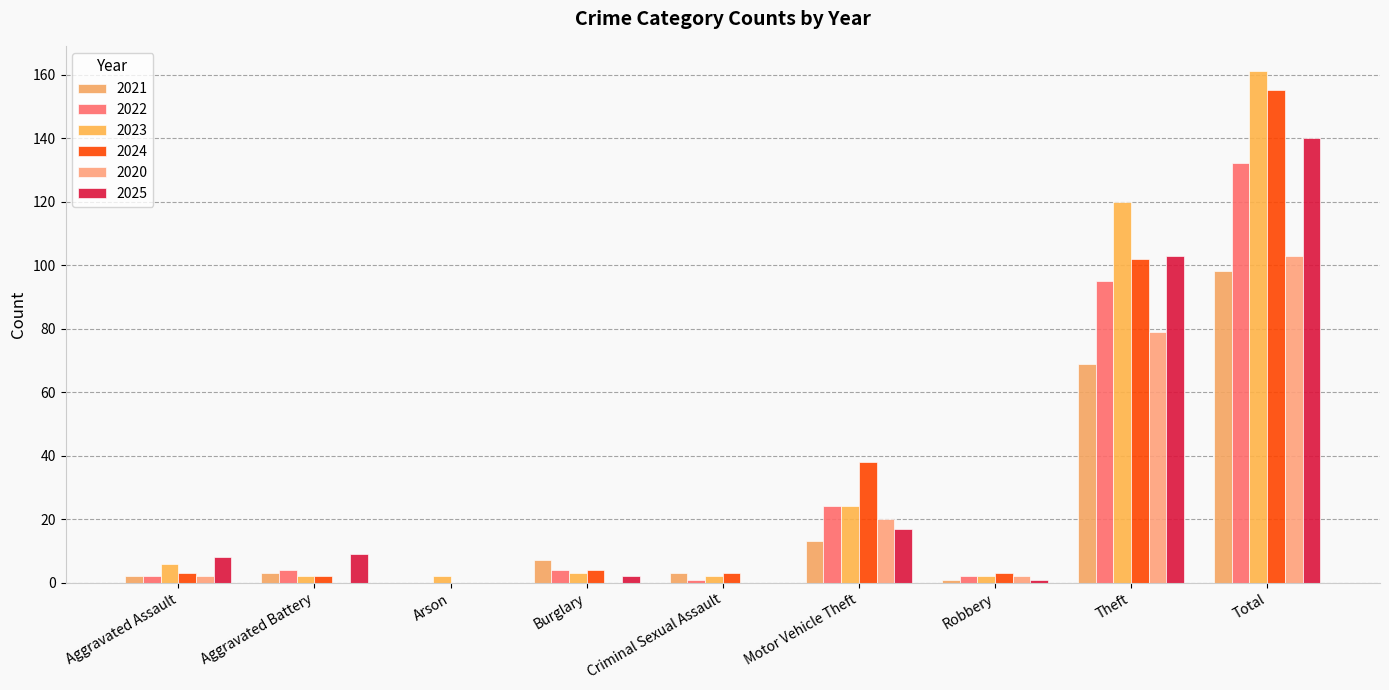

What position from the right is Burglary?

6